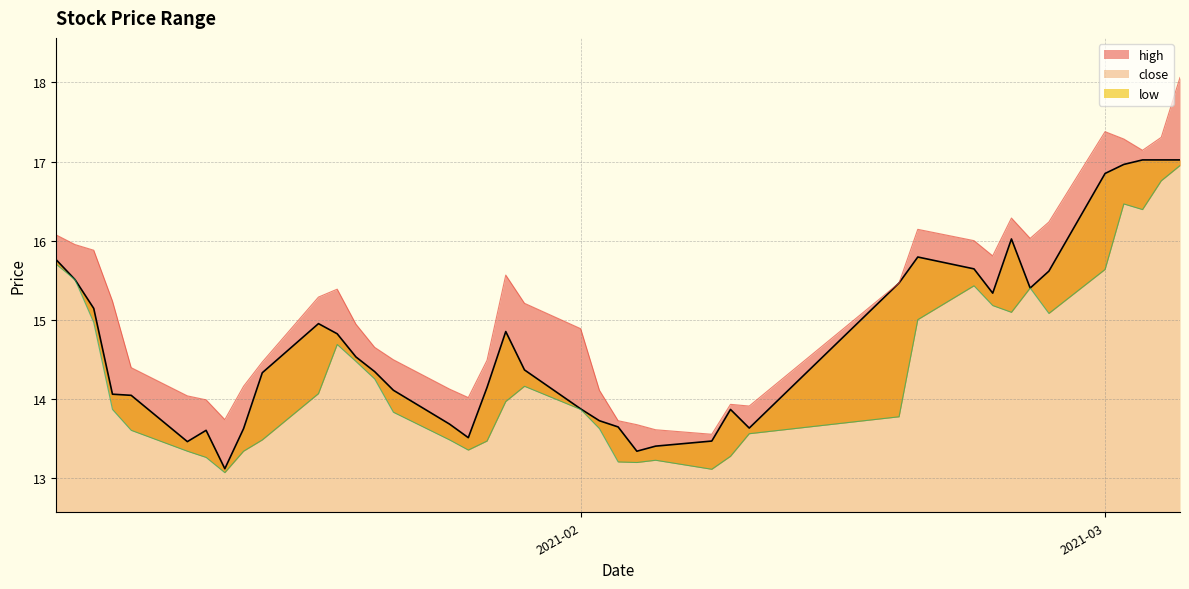

How many lines are shown in the chart?

3